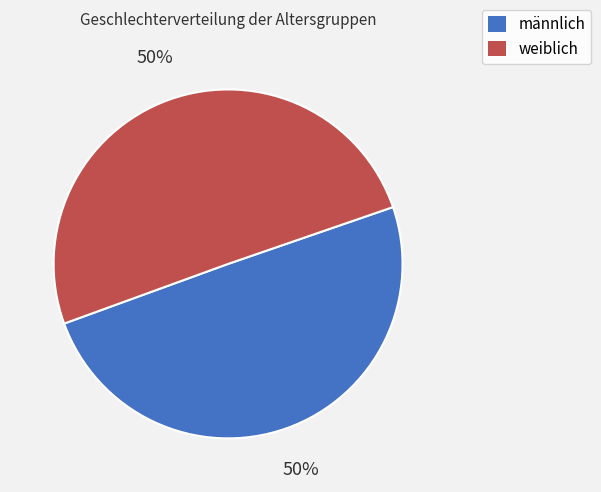

How many segments does this pie chart have?

2